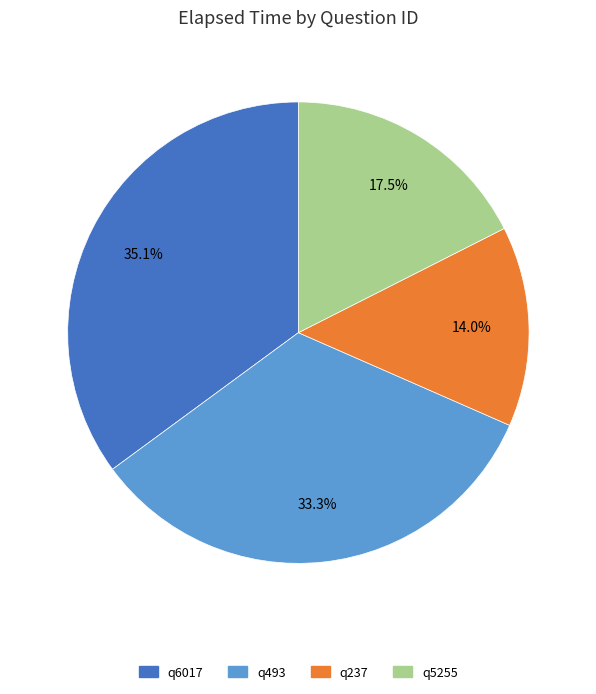

What is the ratio of the value at q6017 to the value at q237?

2.5